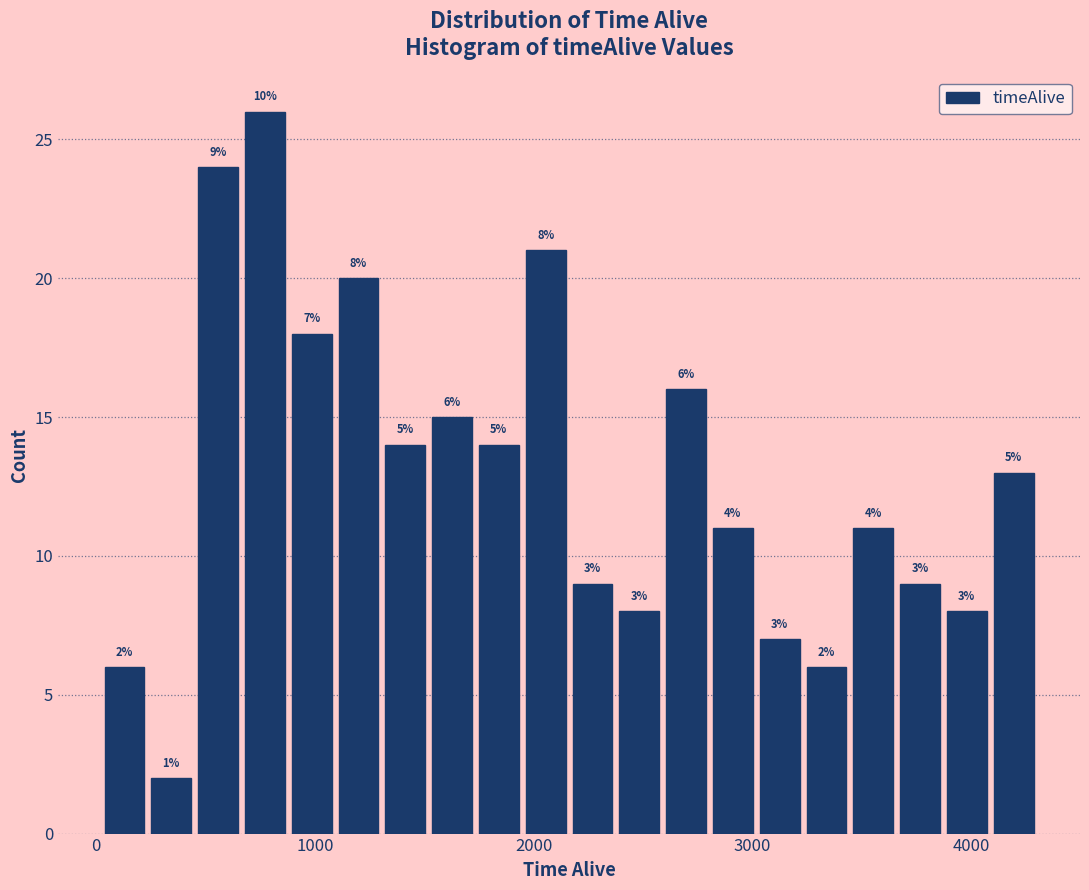

Around what value on the x-axis is the tallest bar? Give the approximate position of its centre, as read against the axis.

800